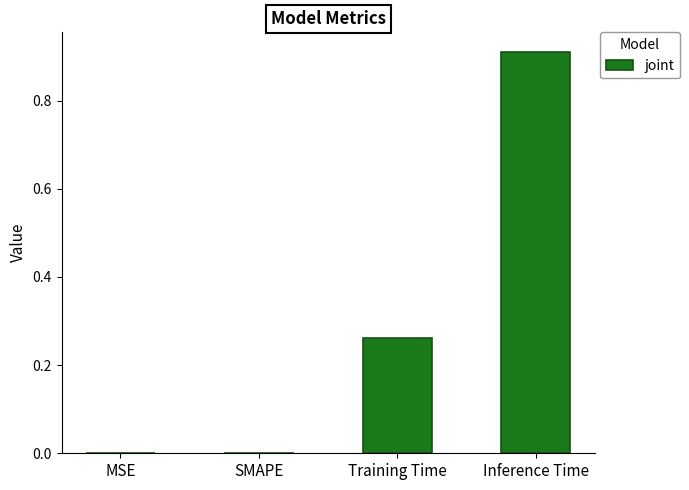

Which category has the highest value across all series?

Inference Time